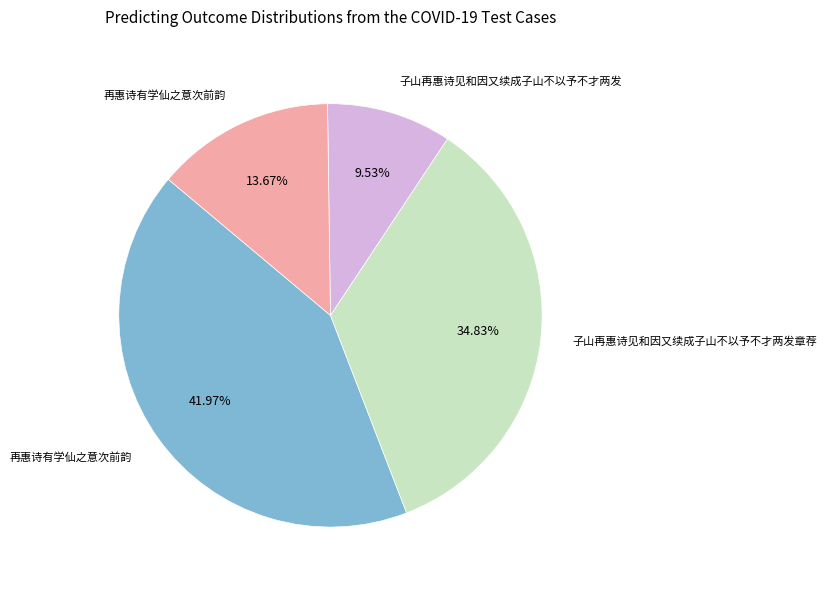

Is there a majority slice in this chart?

No